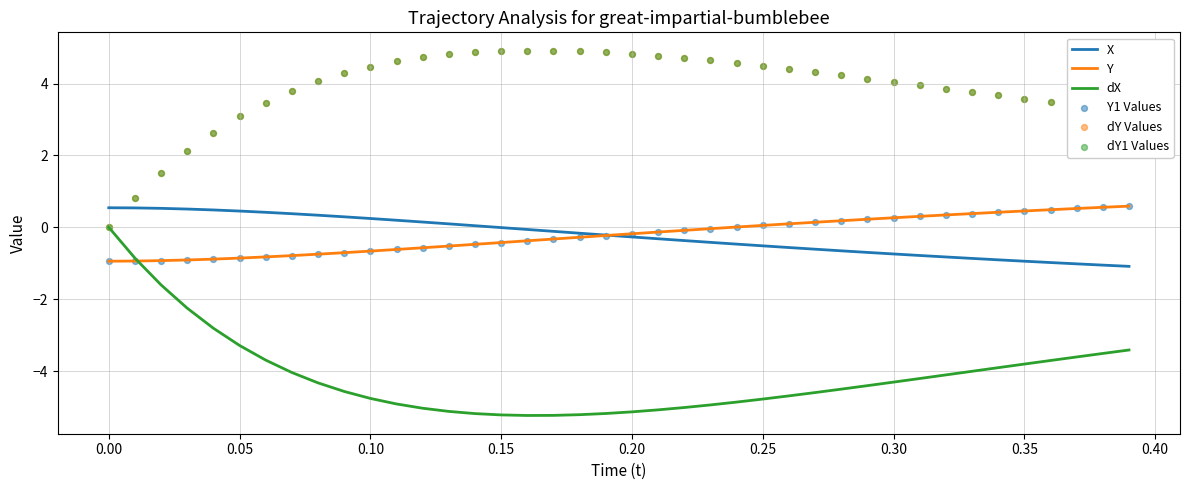

What are all the series names shown in the legend?

X, Y, dX, Y1 Values, dY Values, dY1 Values